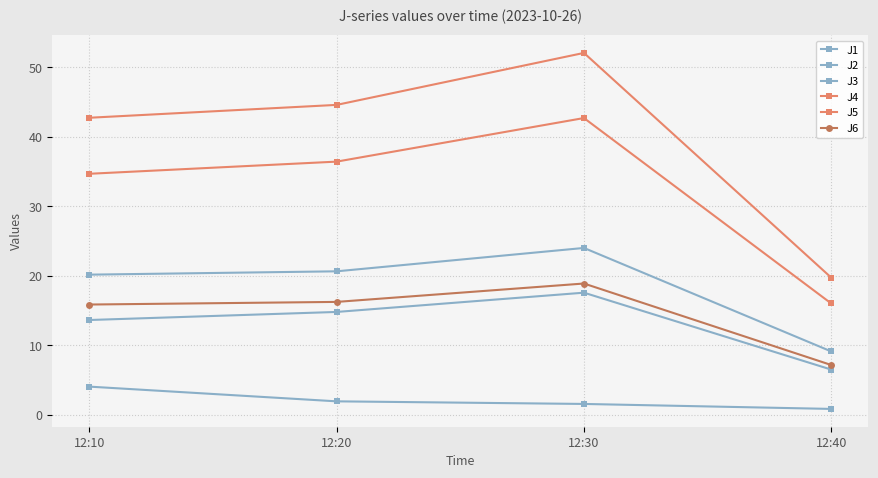

Between 12:30 and 12:40, which is larger?

12:30